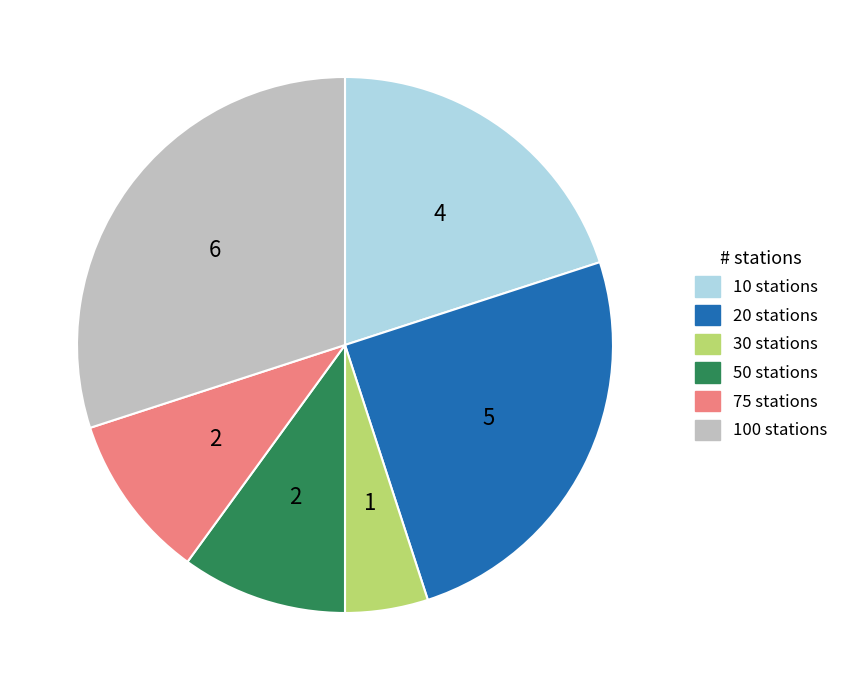

Approximately how many times larger is the value at 100 stations compared to 10 stations?

1.5